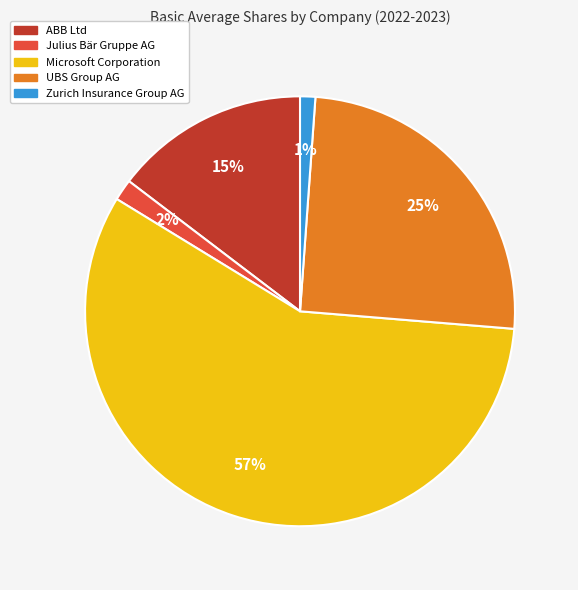

Do Microsoft Corporation and UBS Group AG together represent more than half of the pie?

Yes